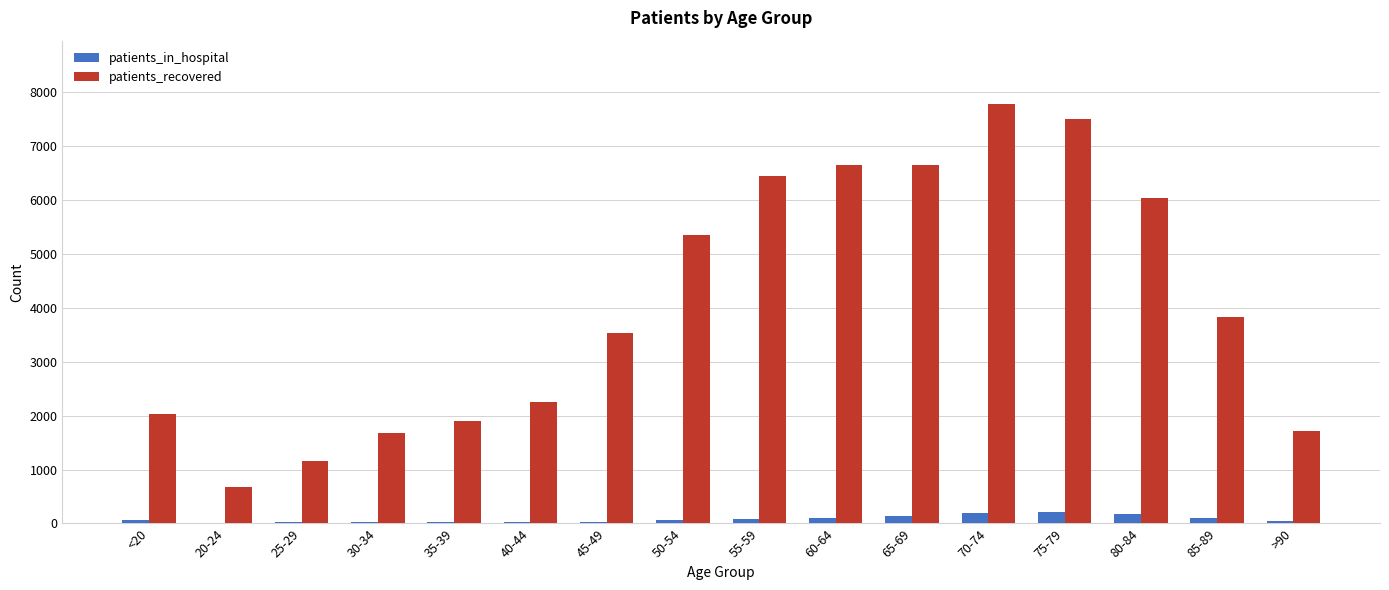

What is the sum of the patients_recovered values at 75-79 and >90?

9211